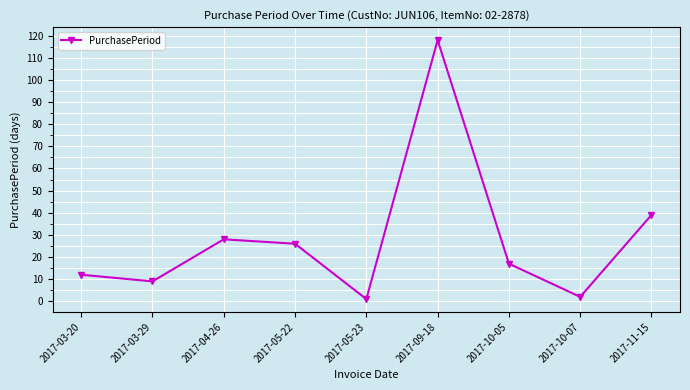

At which label does the data first exceed 17?

2017-04-26